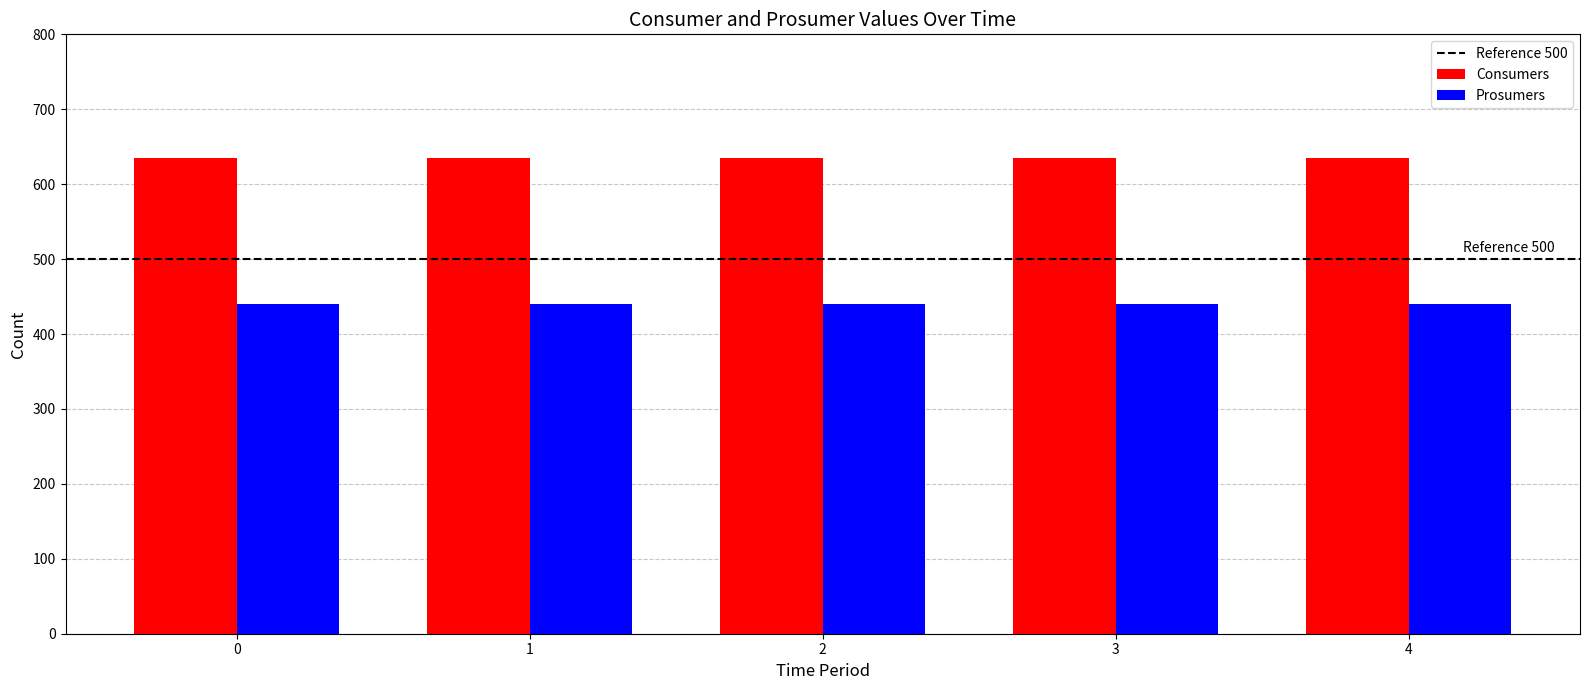

Count the number of data series in this chart.

2